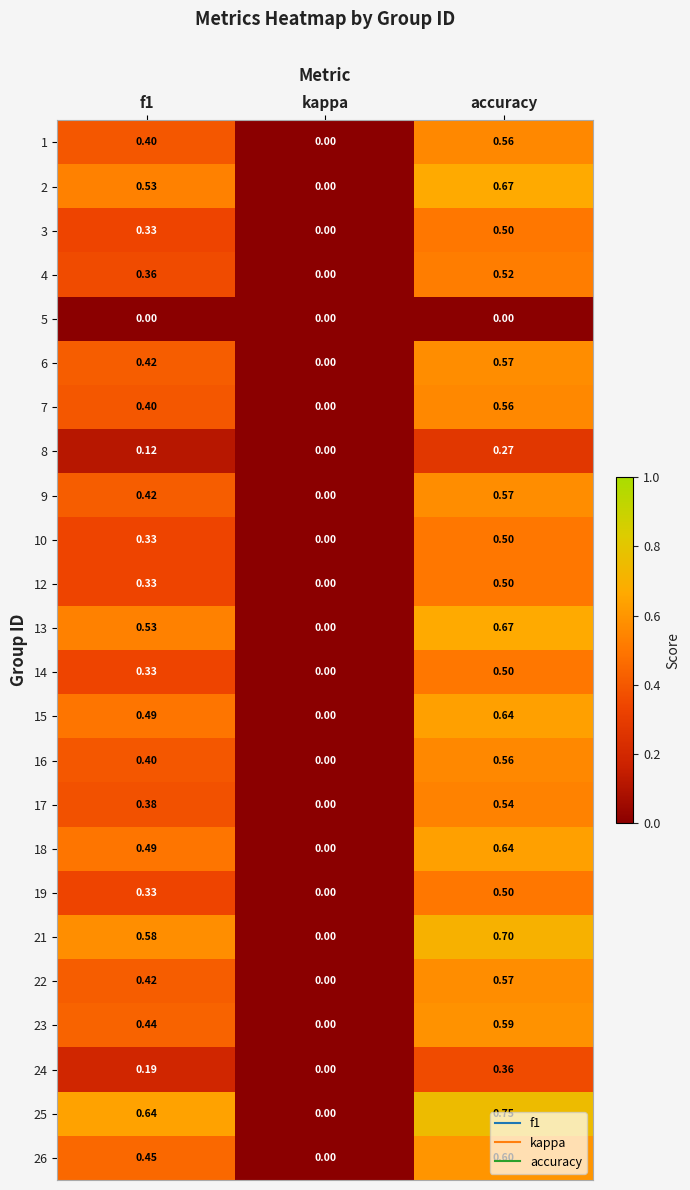

Between kappa and accuracy, which series saw the biggest shift?

25